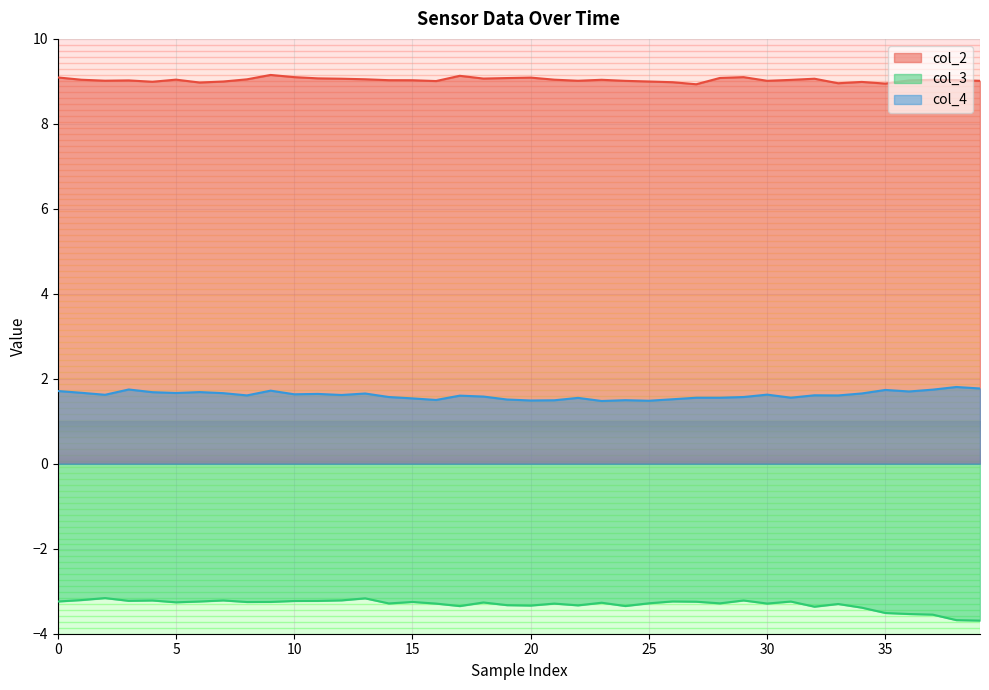

What is the spread (max minus min) of values at 13?

12.2